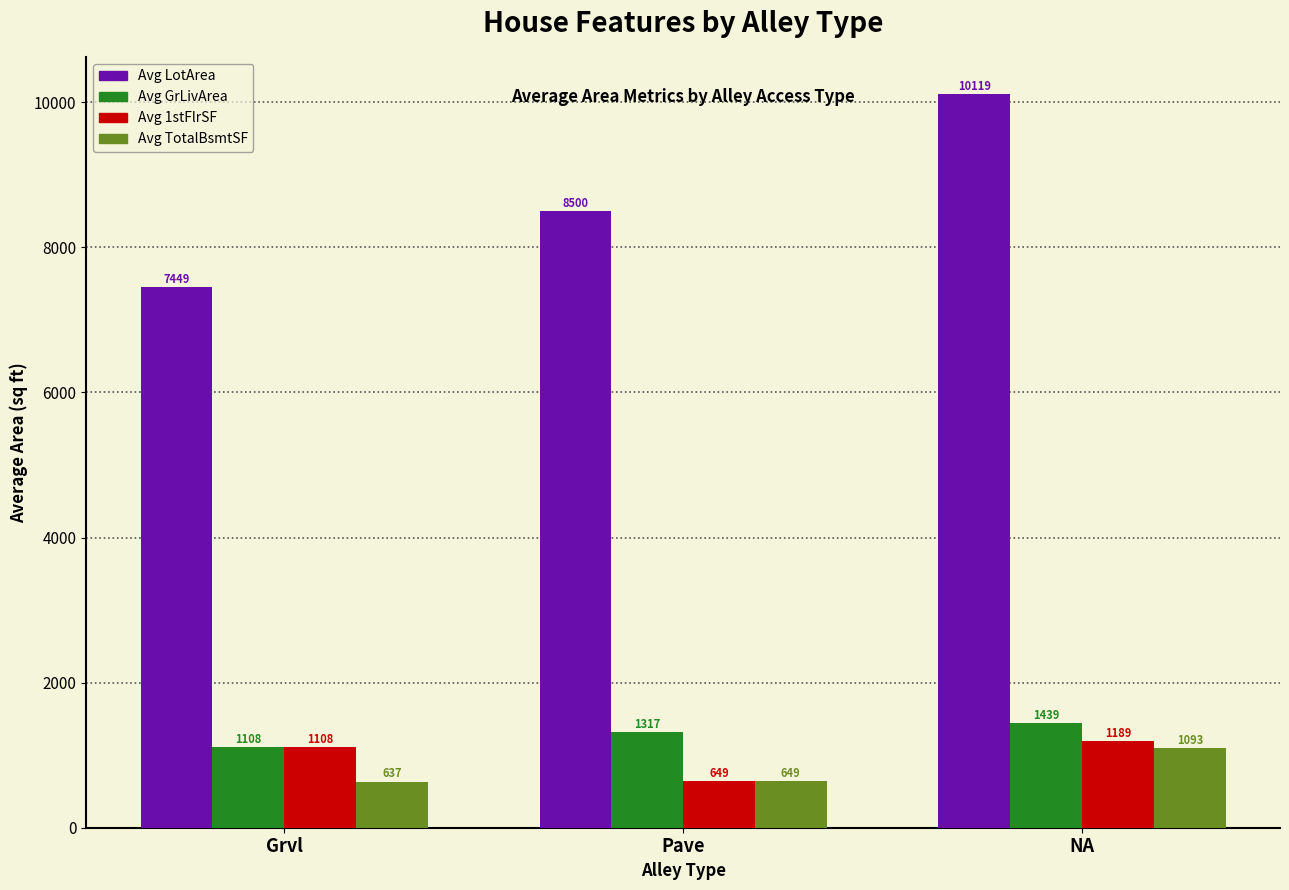

How many distinct data groups are displayed?

4